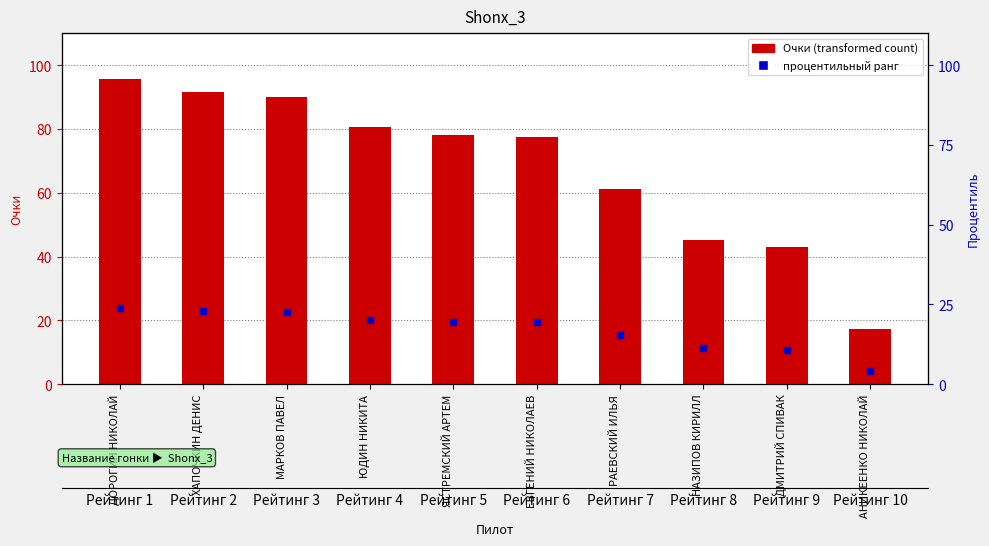

Which series has the largest Y range (max minus min)?

Очки (transformed count)